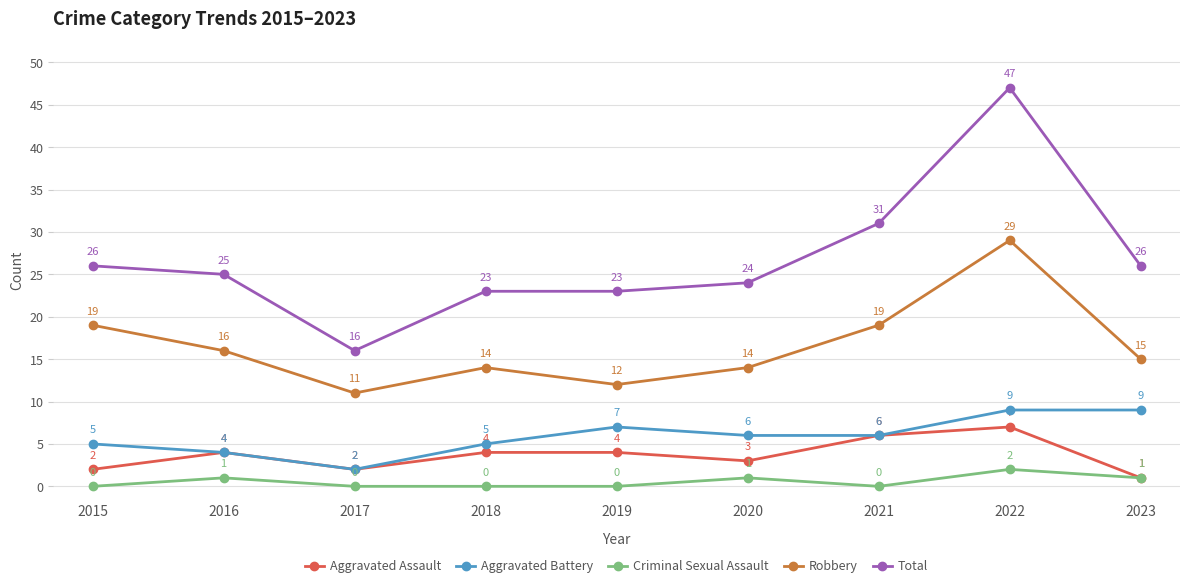

What is the total value across all series at 2022?

94